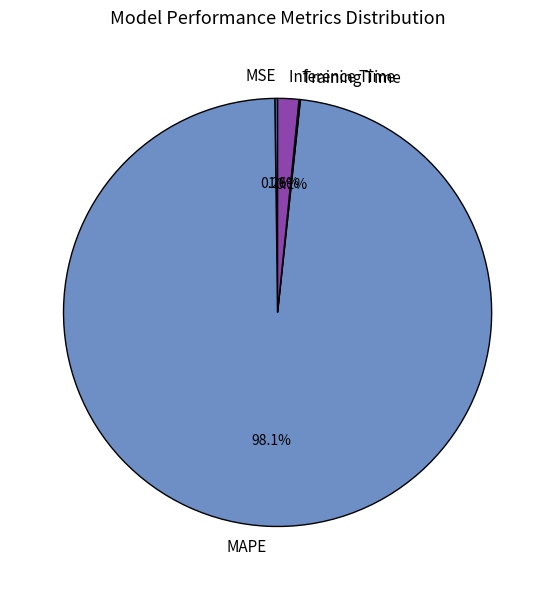

The MAPE slice represents 86% of the pie. True or false?

False